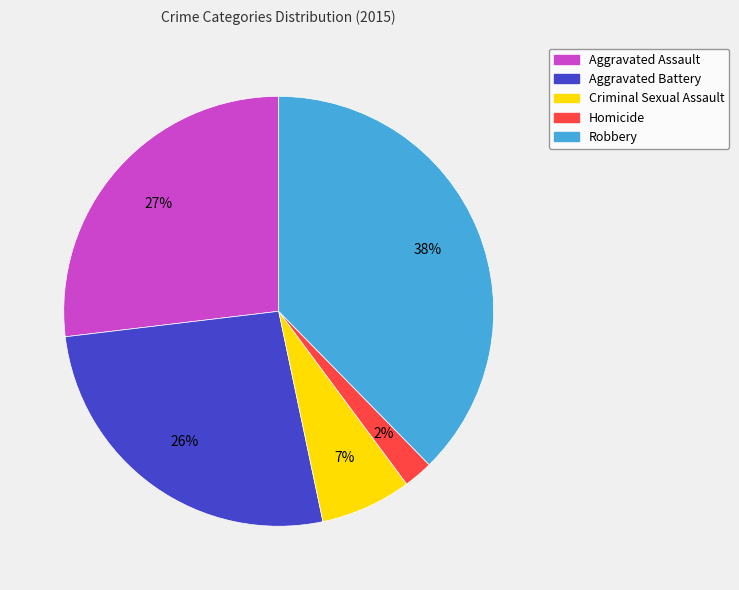

Between Homicide and Aggravated Assault, which is larger?

Aggravated Assault